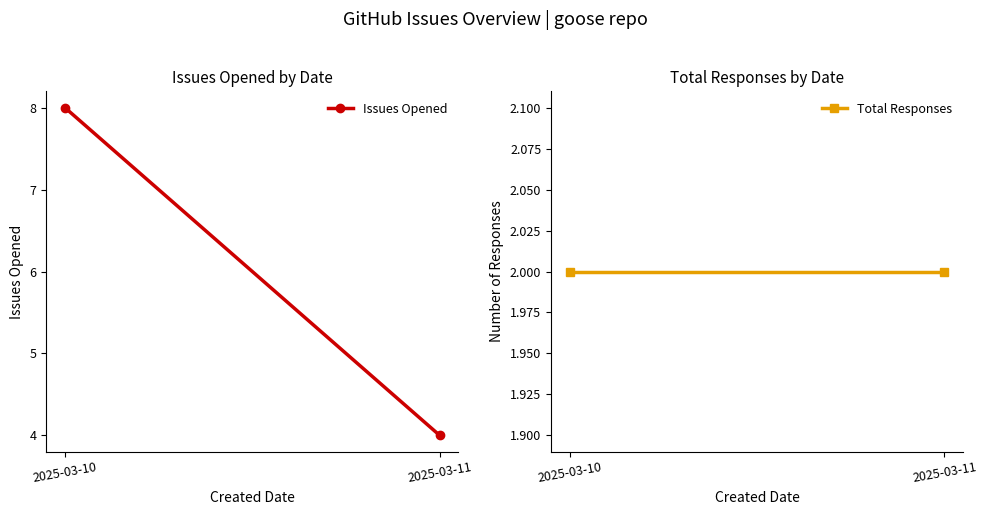

What is the maximum value for Issues Opened?

8